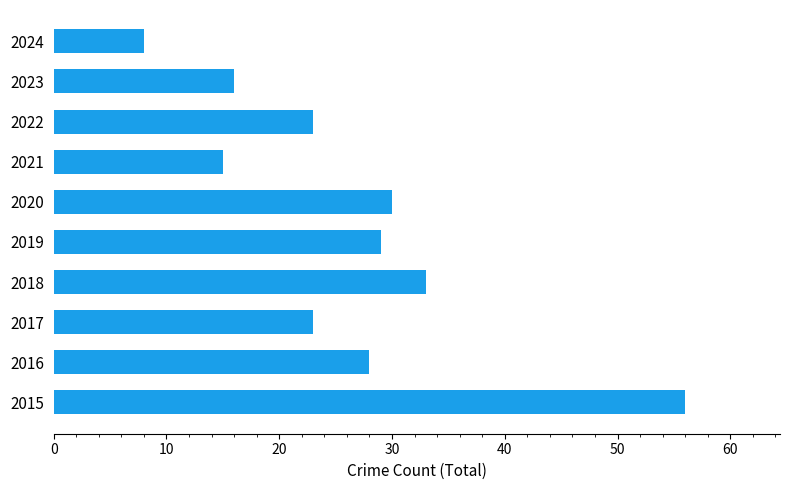

The chart shows a value of 35 at 2022. True or false?

False